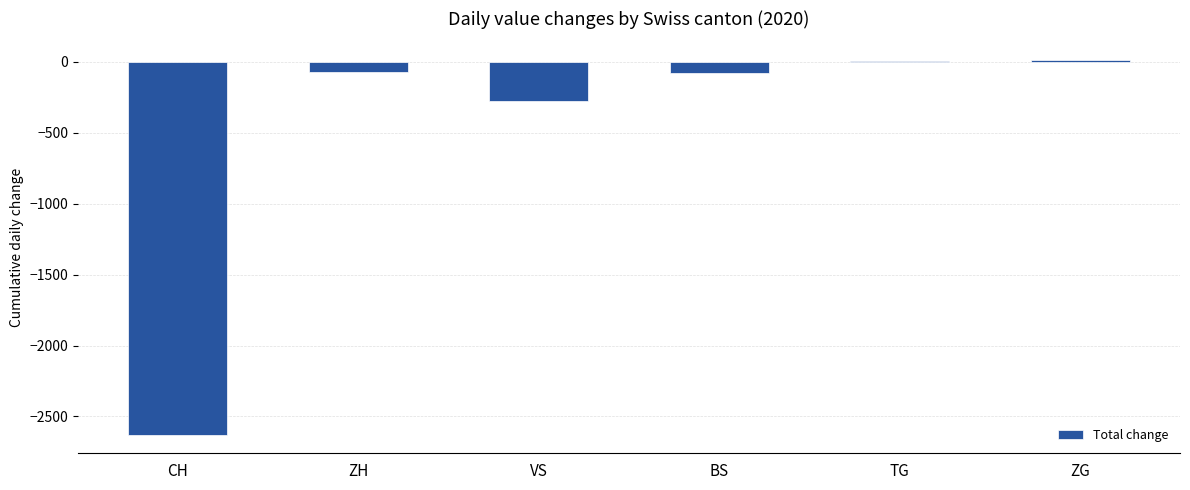

What is the difference between the maximum and minimum values?

2641